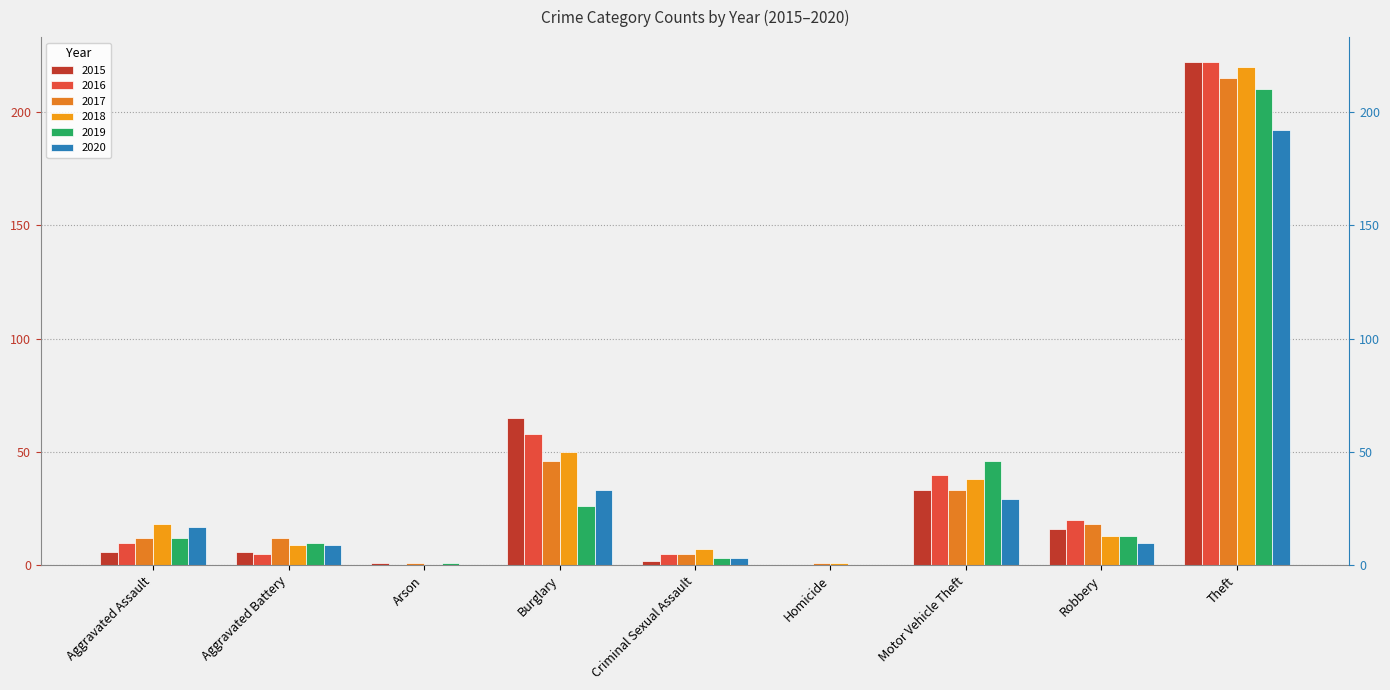

What is the sum of all 2018 values?

356